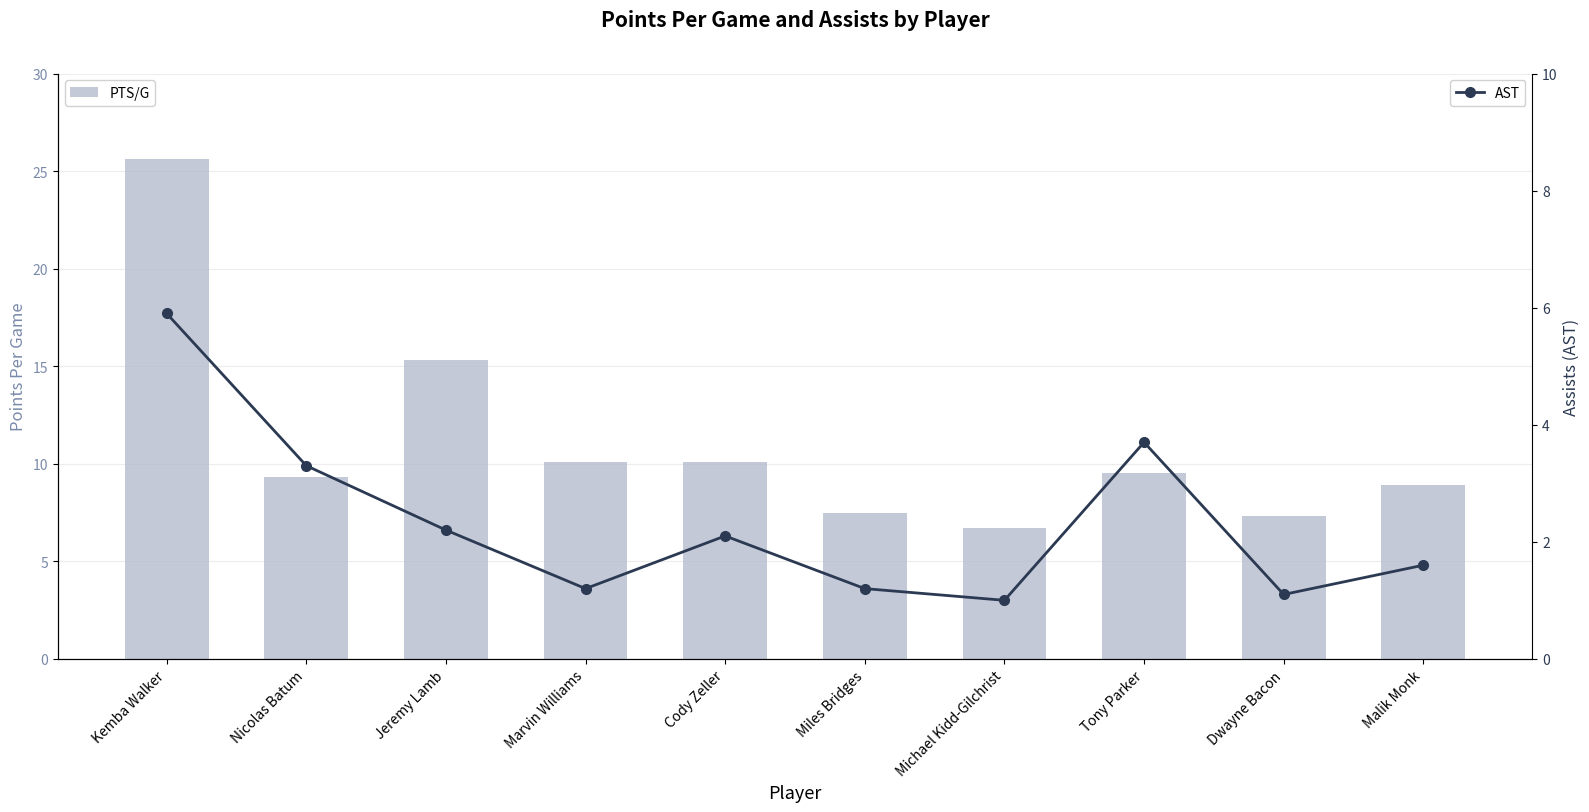

Which series has the largest range (max minus min)?

PTS/G